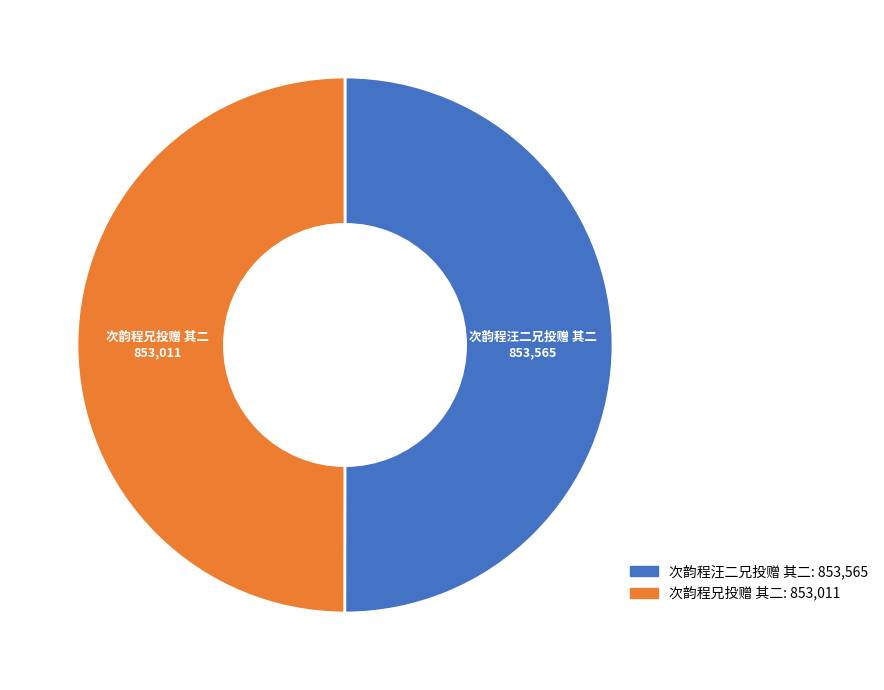

Do 次韵程汪二兄投赠 其二 and 次韵程兄投赠 其二 together represent more than half of the pie?

Yes